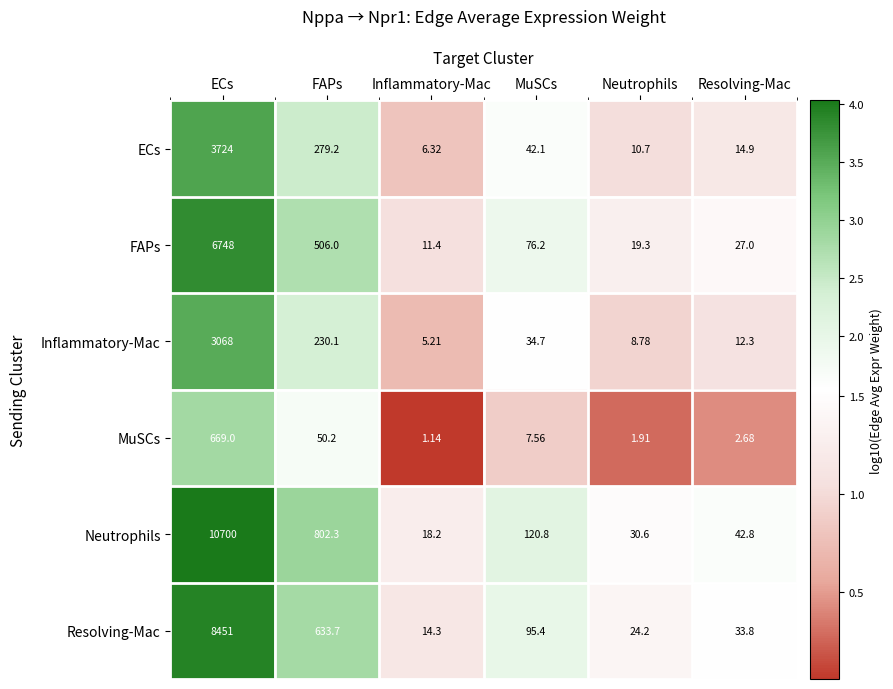

Which series has the largest range (max minus min)?

Neutrophils